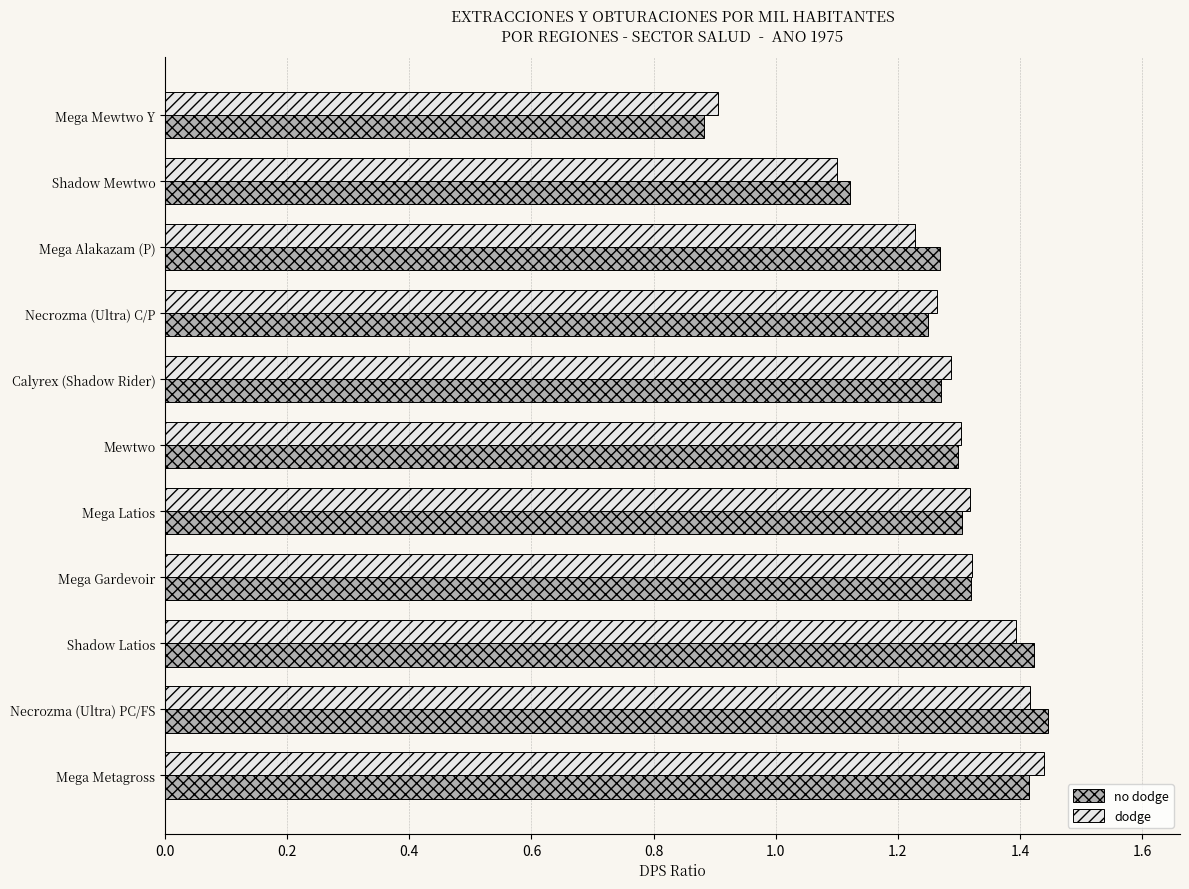

At which category does the chart reach its minimum across all series?

Mega Mewtwo Y